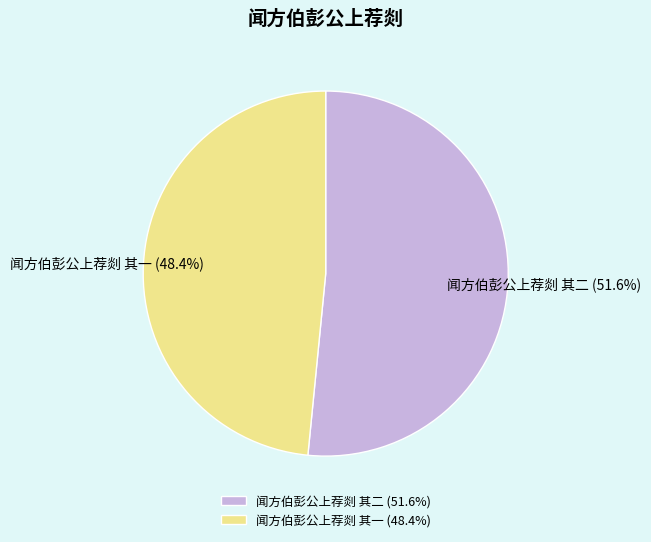

True or false: 闻方伯彭公上荐剡 其一 accounts for 36% of the total.

False